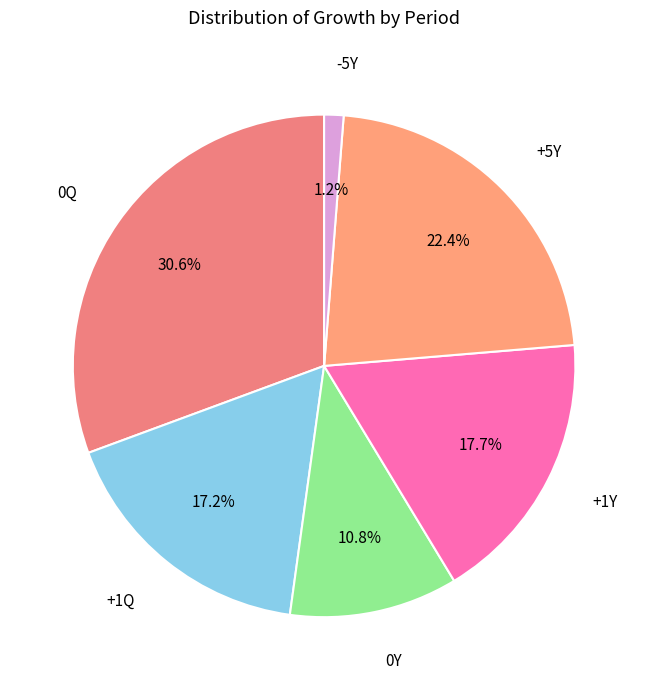

How many segments does this pie chart have?

6